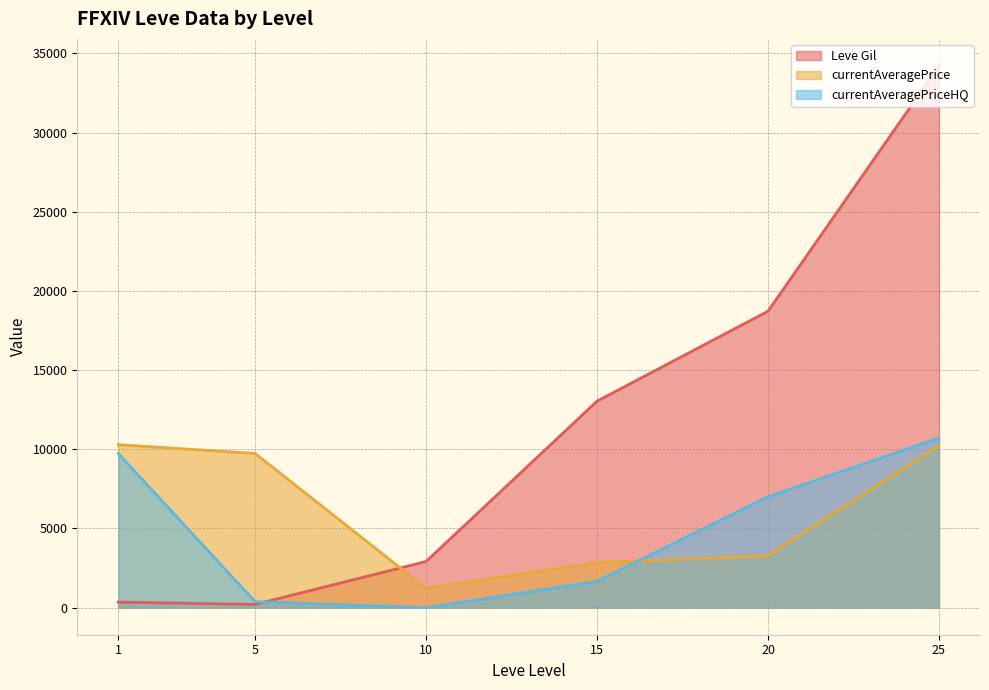

At which category is the sum across all series the highest?

25